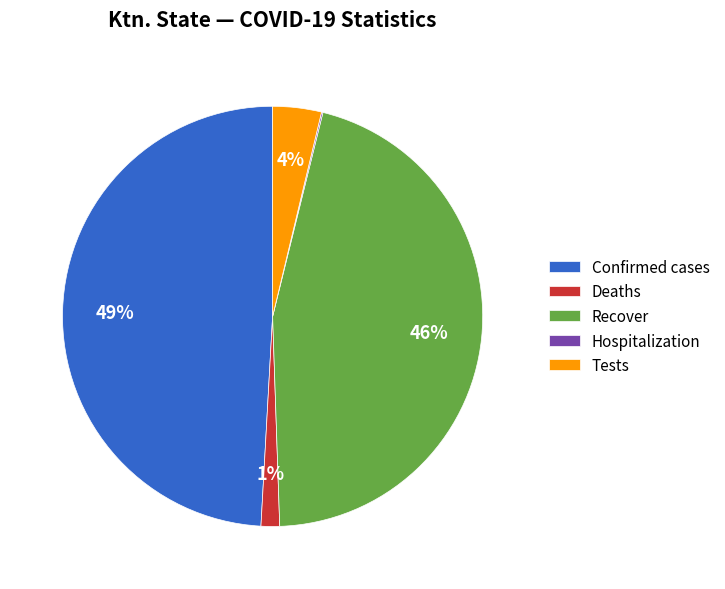

To the nearest percent, what percentage of the pie is Tests?

4%